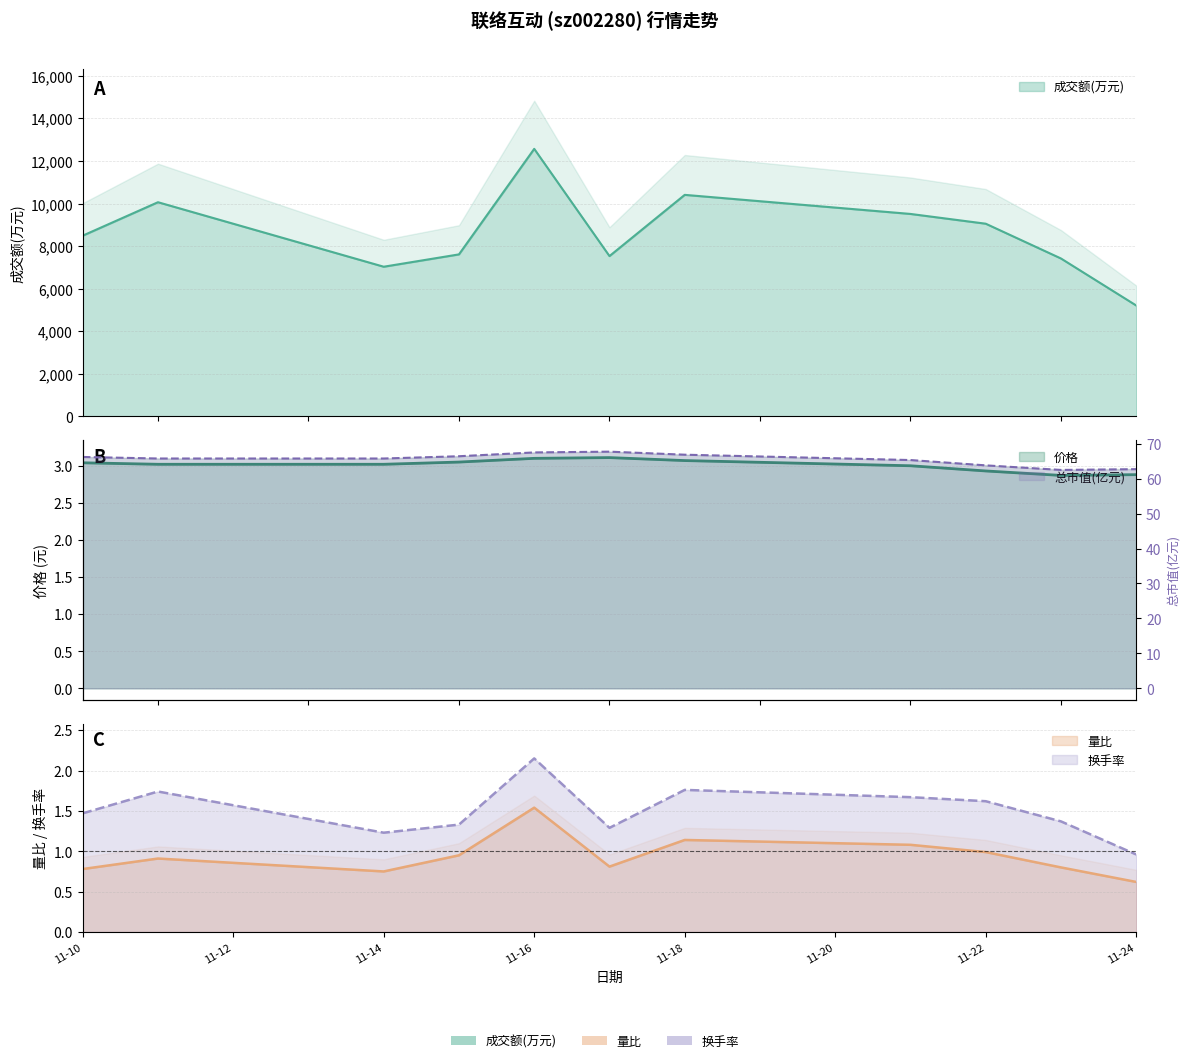

Reading left to right, extract all data points from this chart.

成交额(万元): 8492.0	10064.0	7032.0	7612.0	12572.0	7532.0	10410.0	9513.0	9054.0	7419.0	5209.0
量比: 0.8	0.9	0.8	0.9	1.5	0.8	1.1	1.1	1.0	0.8	0.6
换手率: 1.5	1.7	1.2	1.3	2.1	1.3	1.8	1.7	1.6	1.4	1.0
价格: 3.0	3.0	3.0	3.0	3.1	3.1	3.1	3.0	2.9	2.9	2.9
总市值(亿元): 66.2	65.8	65.8	66.4	67.5	67.7	66.8	65.3	63.8	62.5	62.7